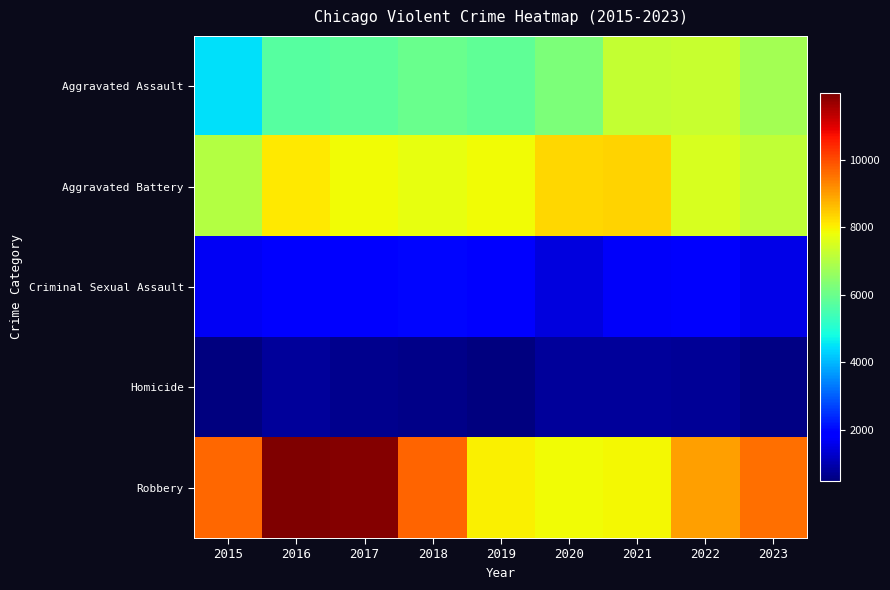

What is the maximum value shown in the chart?

11960